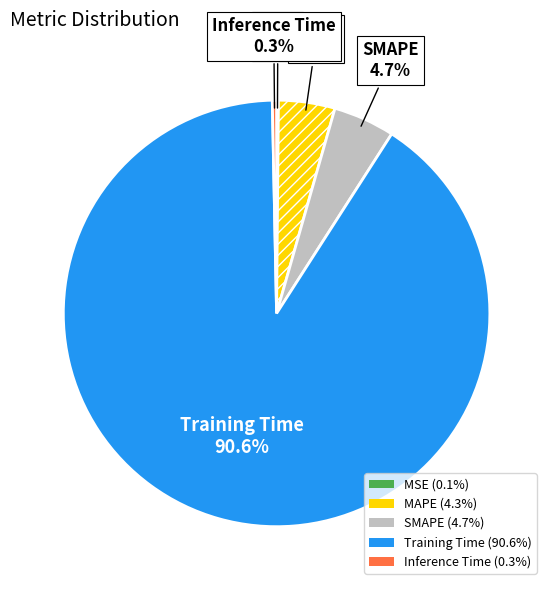

Which category has the biggest portion of the pie?

Training Time